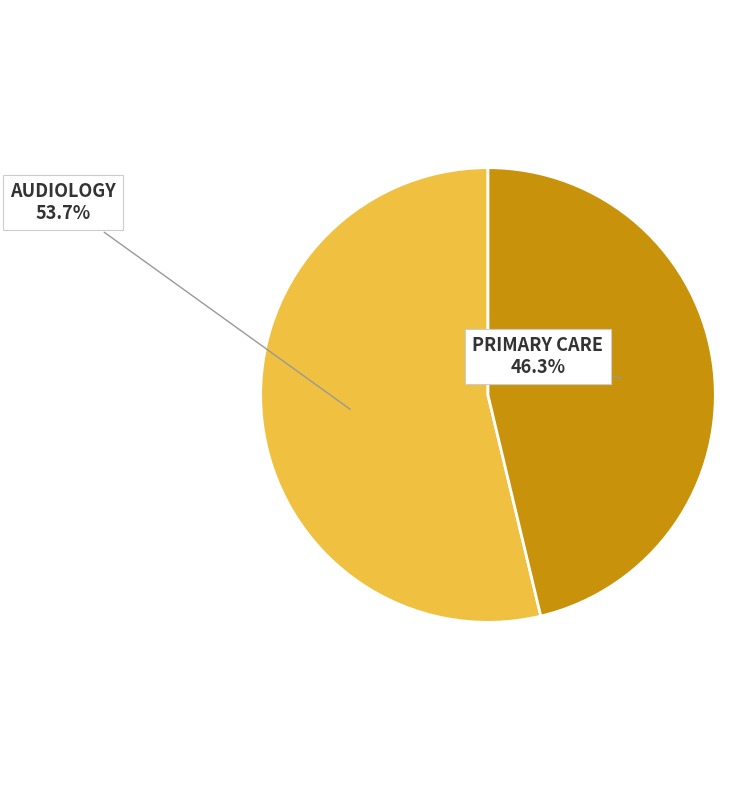

Which category has the biggest portion of the pie?

AUDIOLOGY